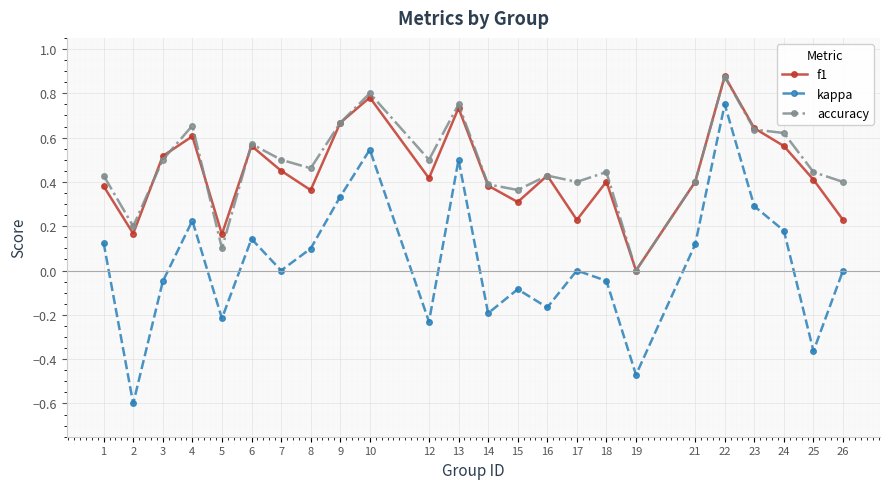

How many interior local valleys does the accuracy series have?

7